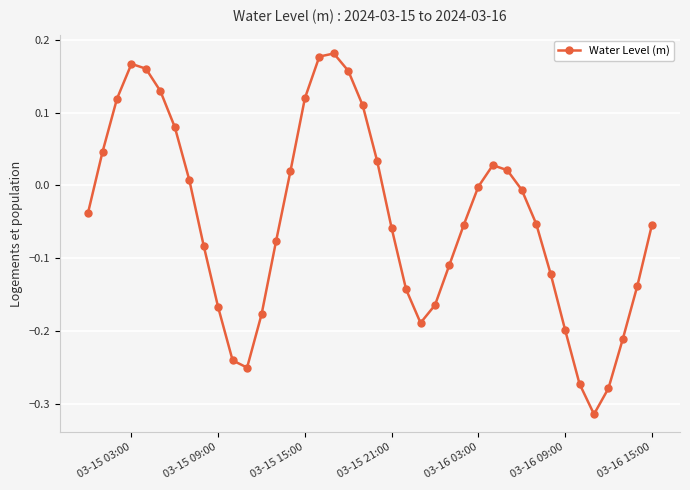

How many interior local peaks (higher than both neighbors) does the data have?

3